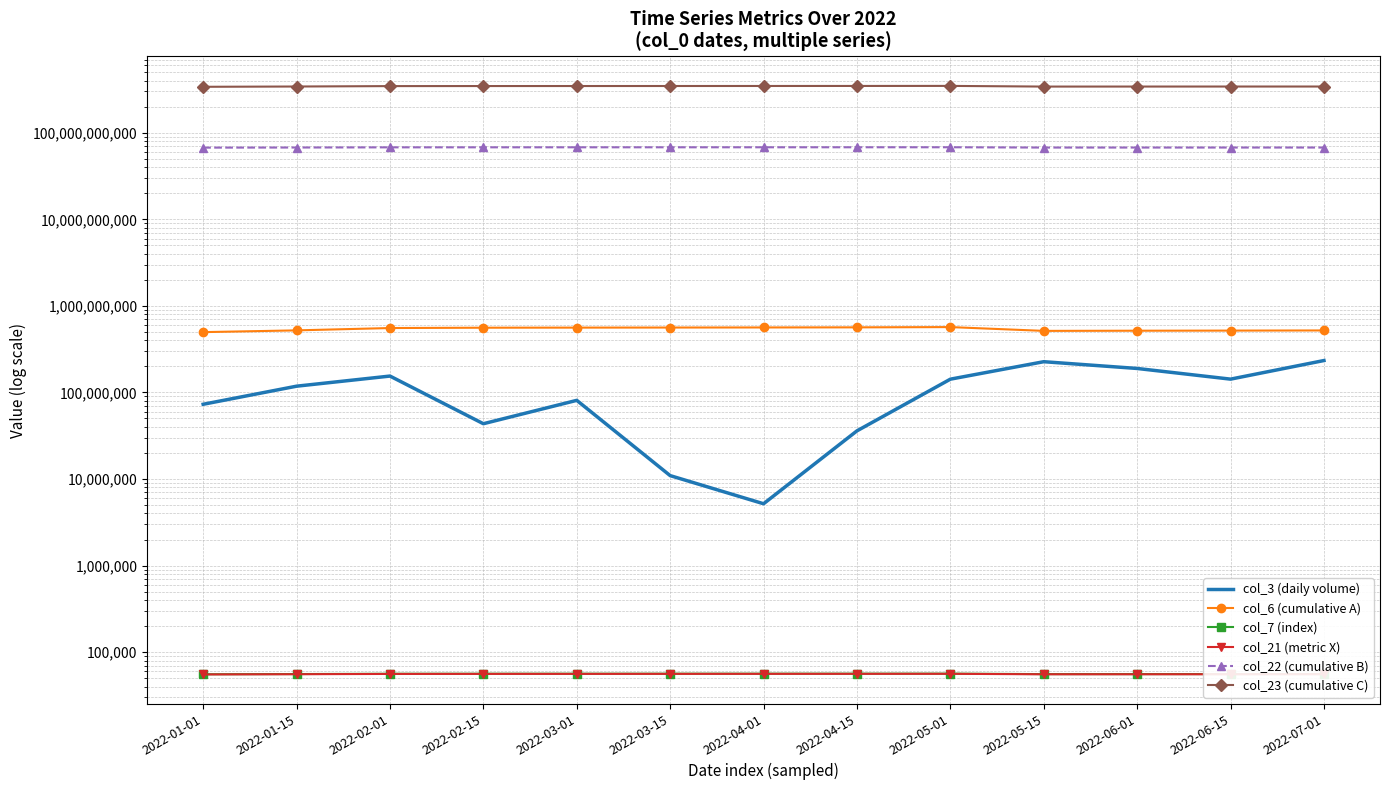

True or false: col_23 (cumulative C) and col_3 (daily volume) cross at least once.

False